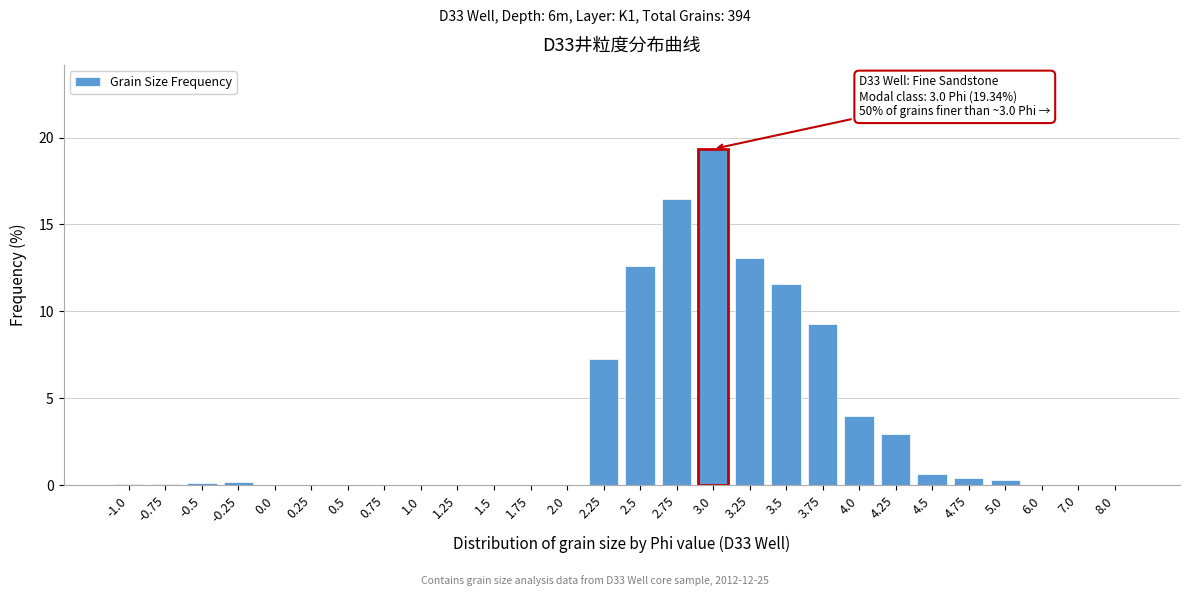

At which label is the value closest to 9?

3.75